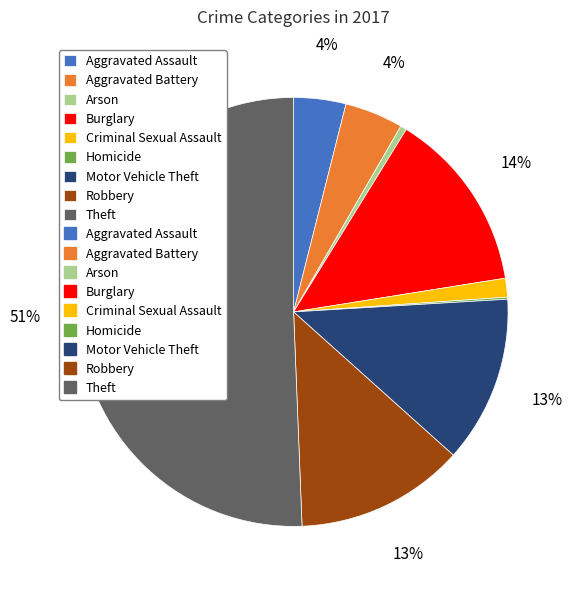

To the nearest percent, what is the average slice percentage?

11%